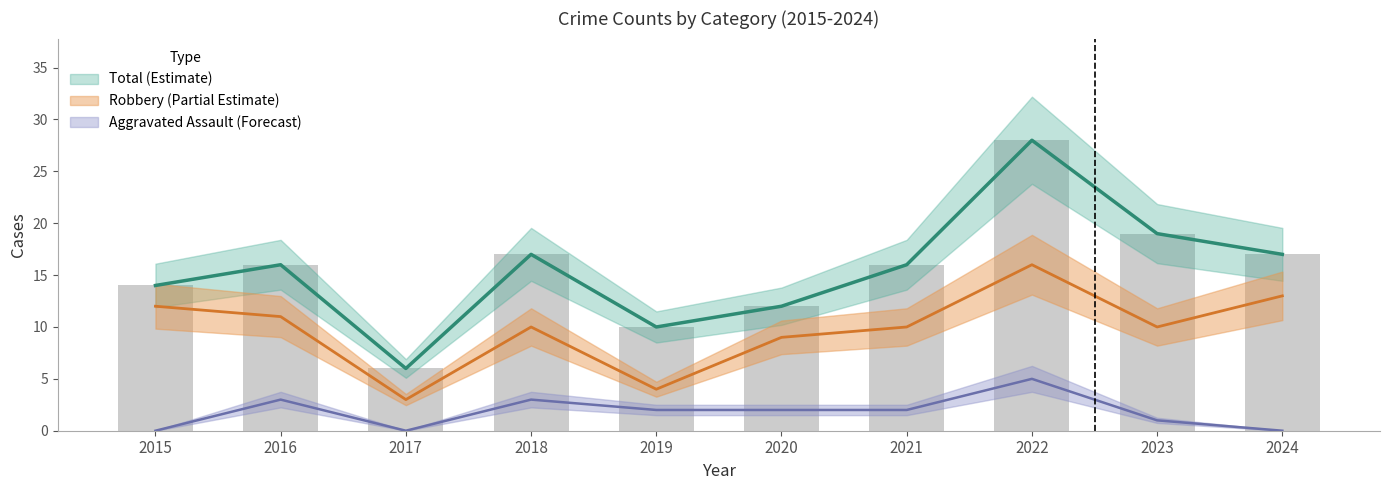

What is the average value of the Aggravated Assault series?

2